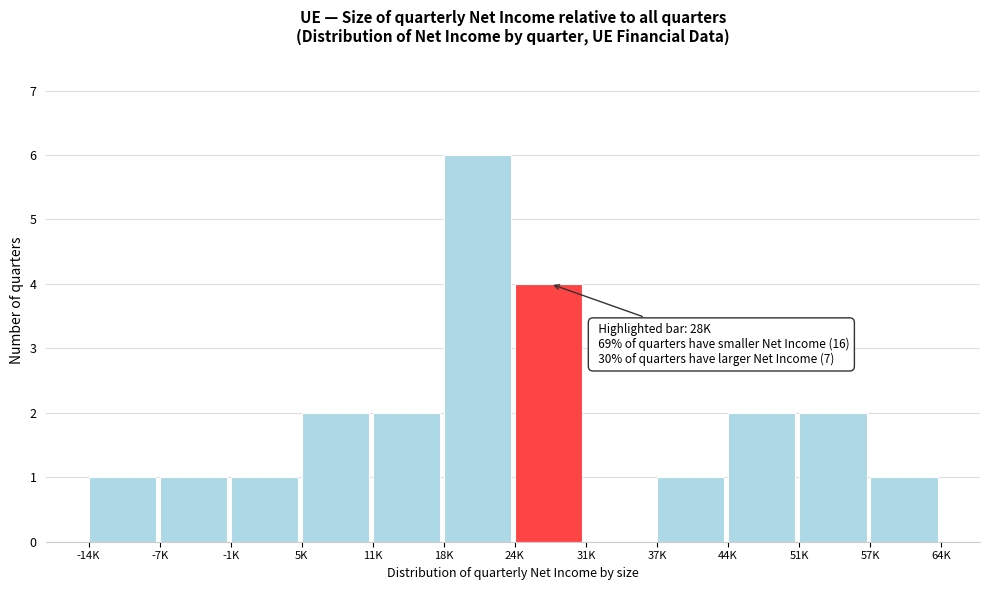

Reading left to right, what are all the values shown in this chart?

-14K=1	-7K=1	-1K=1	5K=2	11K=2	18K=6	24K=4	31K=0	37K=1	44K=2	51K=2	57K=1